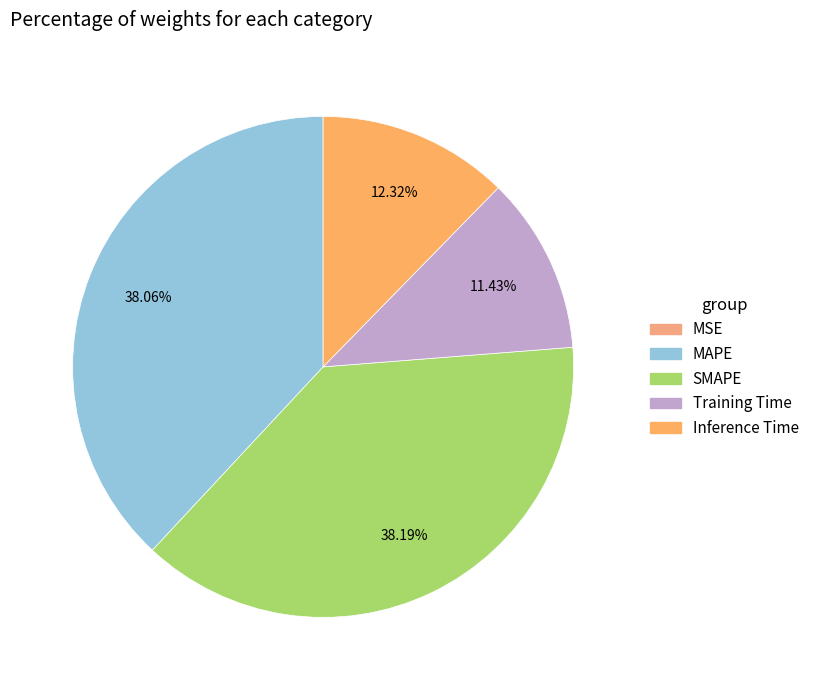

To the nearest percent, what is the difference between the Training Time and Inference Time slice percentages?

1%